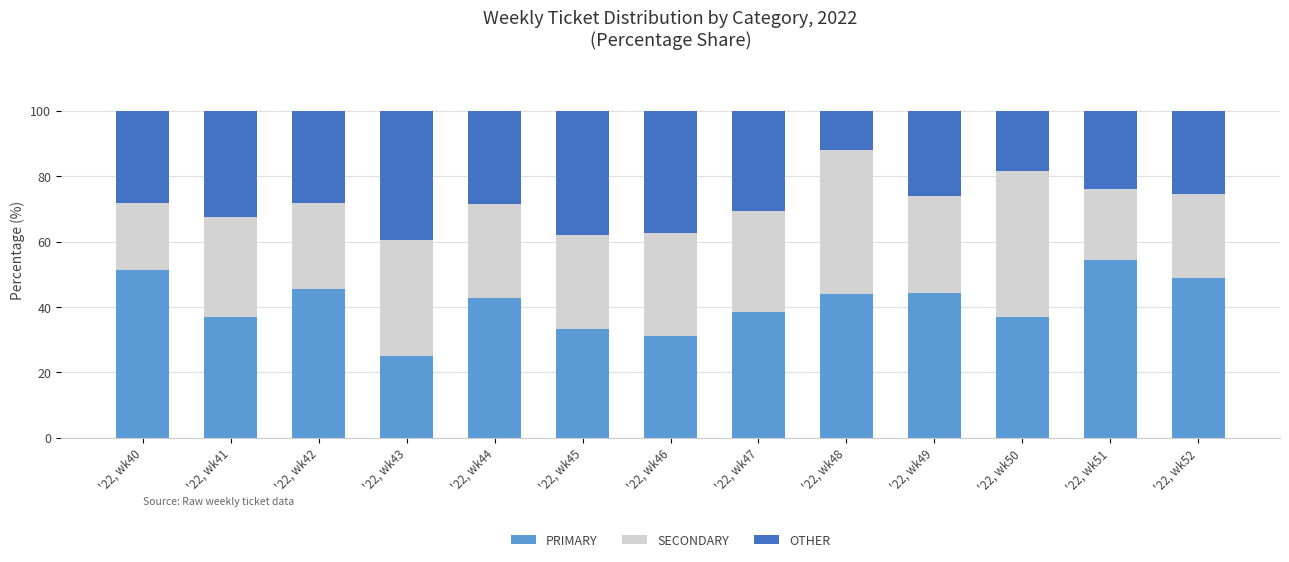

Which category has the lowest value in the PRIMARY series?

'22, wk43